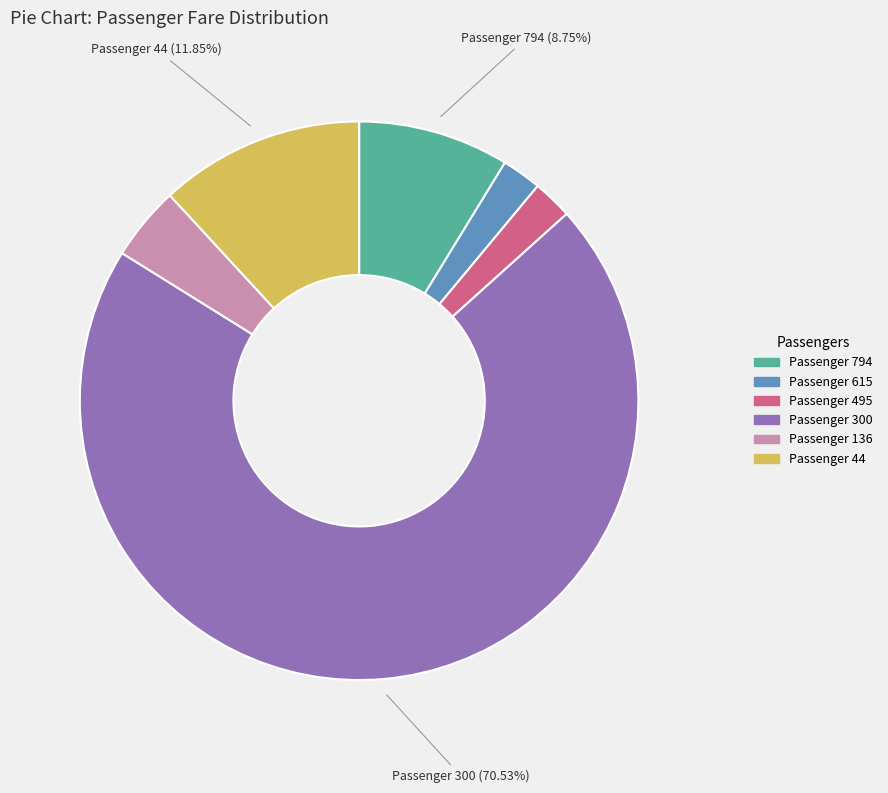

What is the majority slice?

Passenger 300